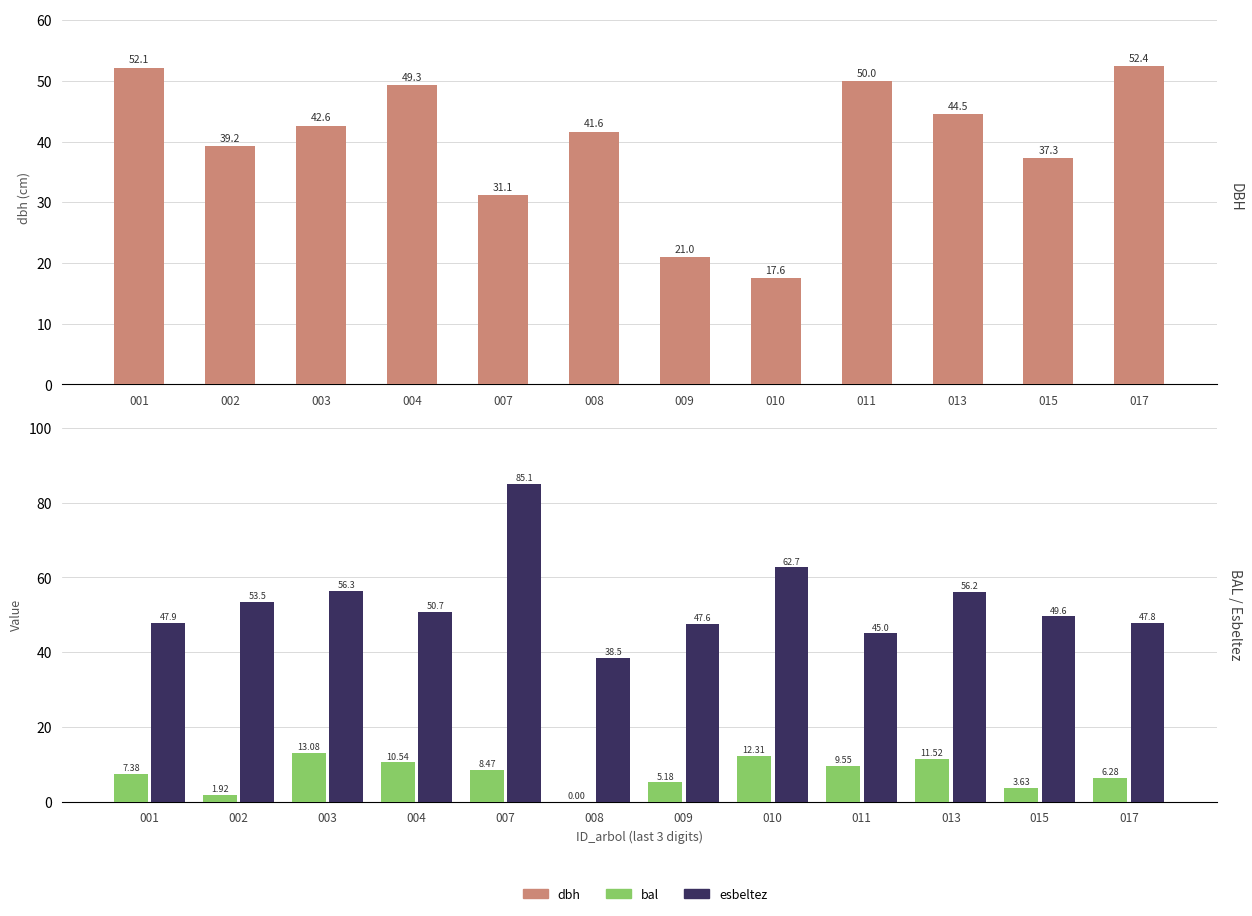

Rank the series at 011 from highest to lowest value.

dbh, esbeltez, bal